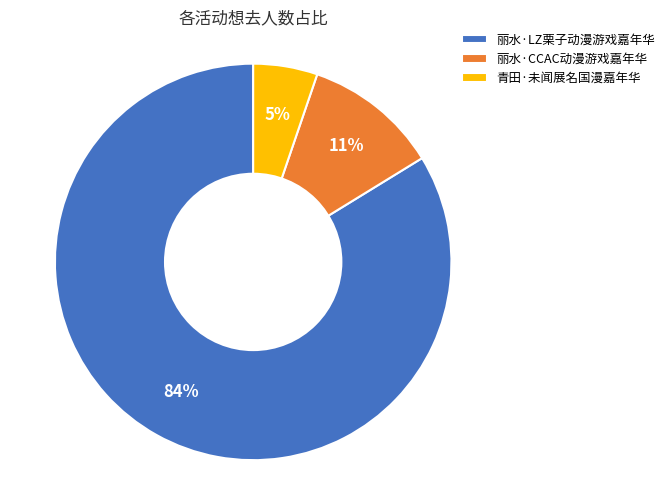

Which has a higher value, 青田·未闻展名国漫嘉年华 or 丽水·LZ栗子动漫游戏嘉年华?

丽水·LZ栗子动漫游戏嘉年华